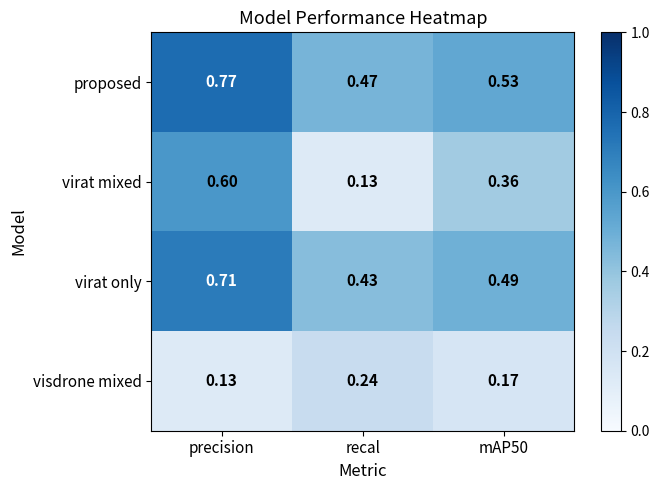

Which category has the highest value across all series?

precision